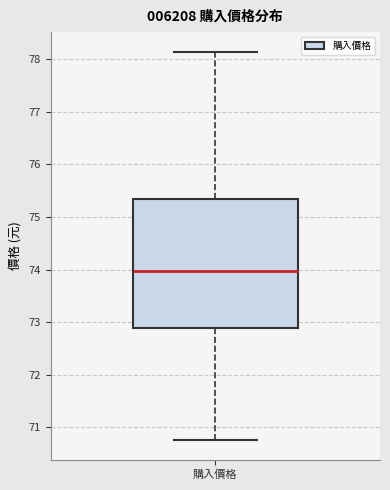

Read this box plot against the y-axis: the position of the median line, the range covered by the box, and the ends of both whiskers. The values are not printed on the chart, so give them approximately, as read against the axis.

median 74.0, box 72.9 to 75.4, whiskers 70.8 to 78.2